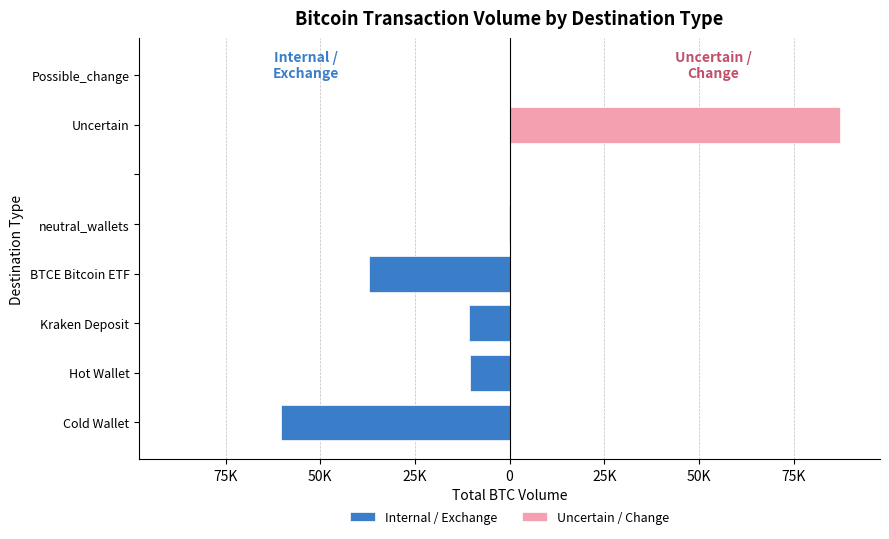

Rank the series by their average value, from lowest to highest.

Internal / Exchange, Uncertain / Change